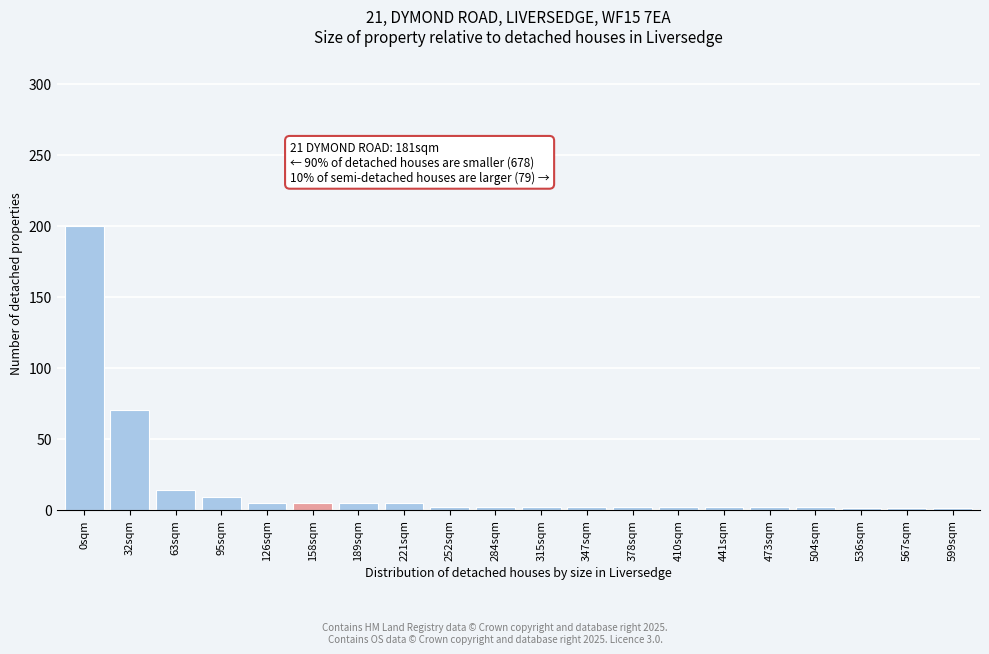

What is the label of the 17th bar from the right?

95sqm